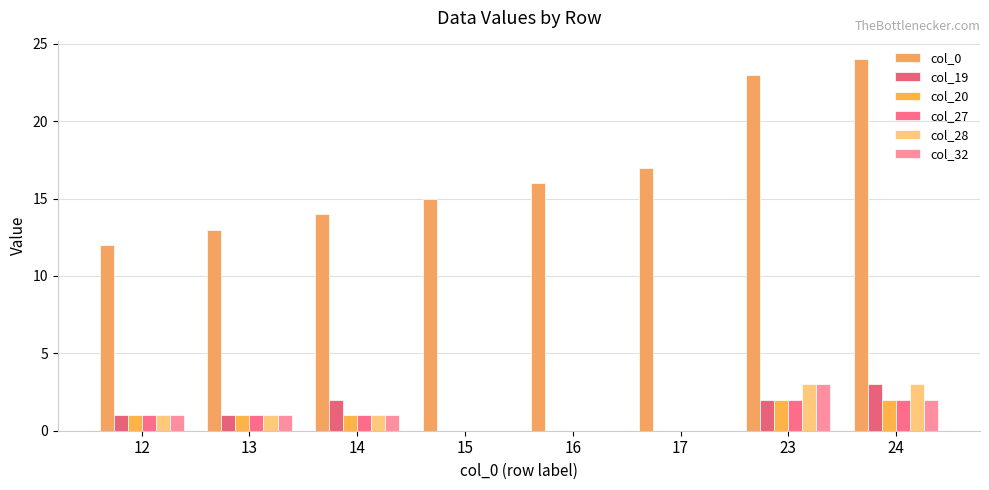

Which series has the largest total across all categories?

col_0